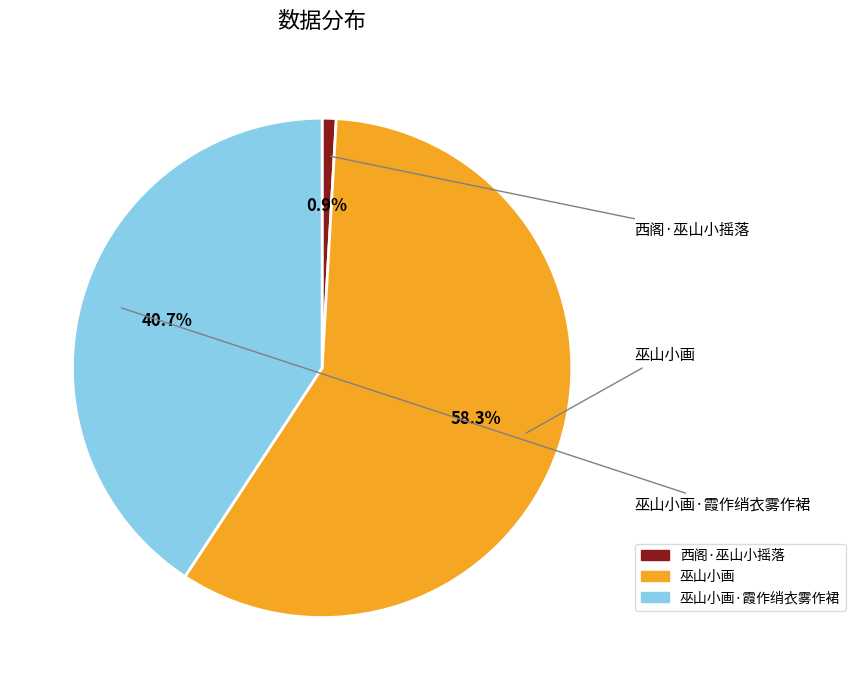

Is there a majority slice in this chart?

Yes